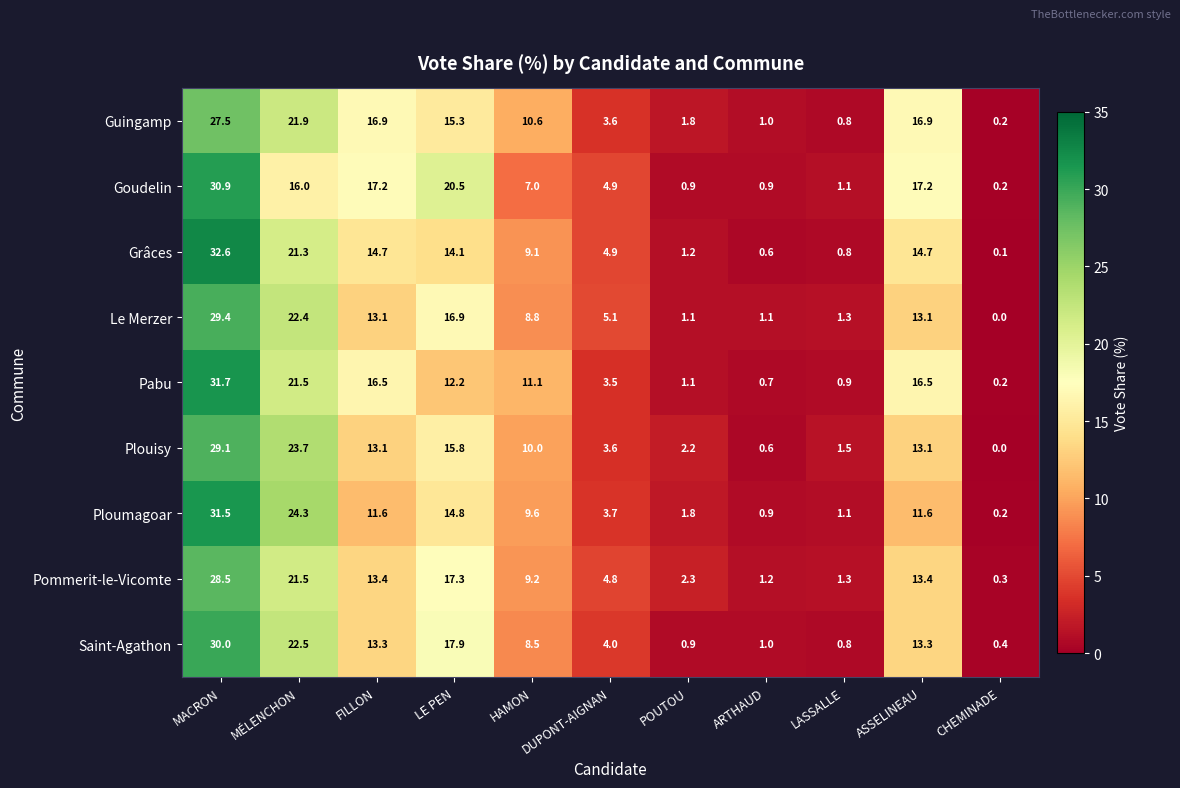

Which category has the highest value in the Saint-Agathon series?

MACRON